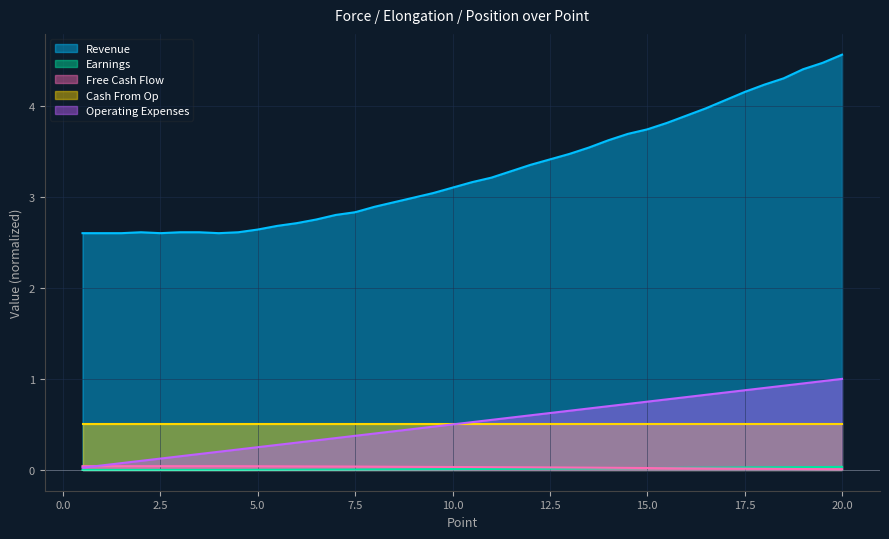

What is the total value across all series at 17.5?

5.6